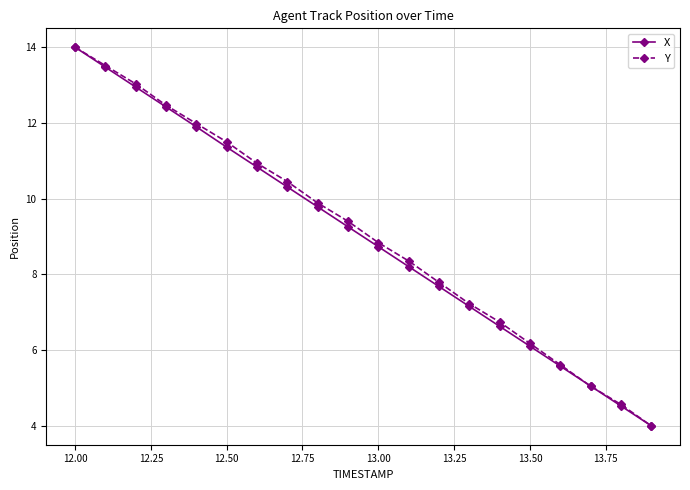

True or false: X has more than 0 interior local peaks.

False